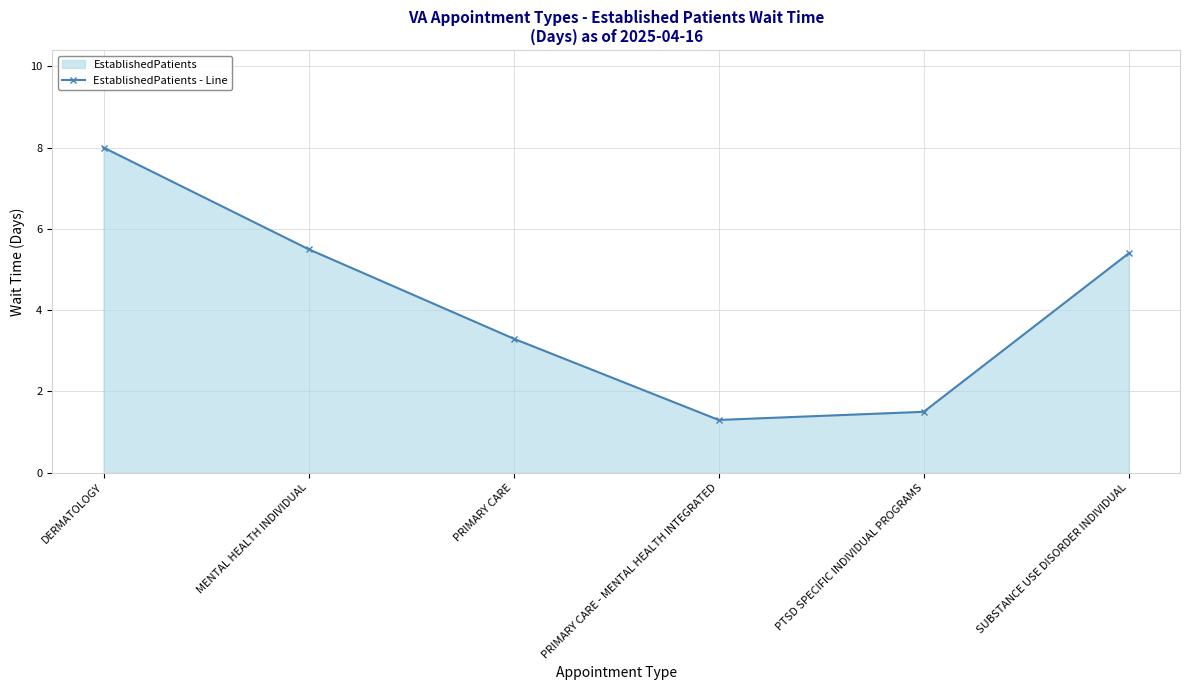

What is the maximum value shown in the chart?

8.0